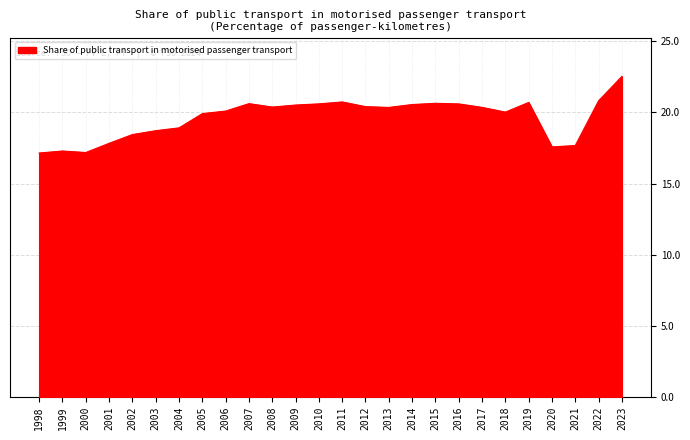

Which label corresponds to the largest value in the chart?

2023